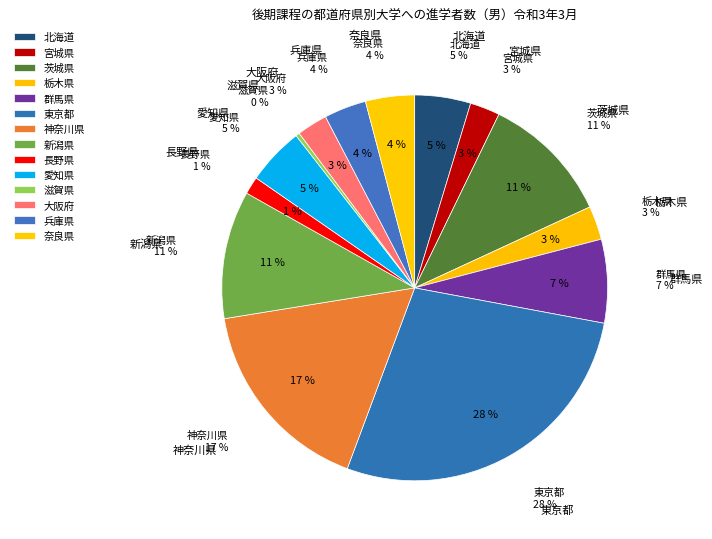

What is the ratio of the value at 滋賀県 to the value at 宮城県?

0.1